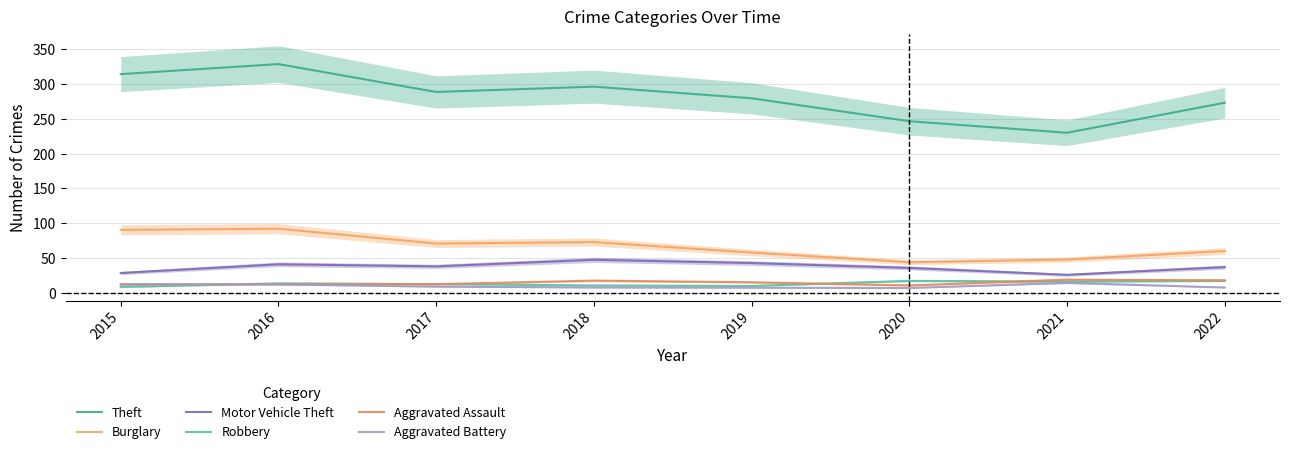

Rank the categories by Burglary value from highest to lowest.

2016, 2015, 2018, 2017, 2022, 2019, 2021, 2020